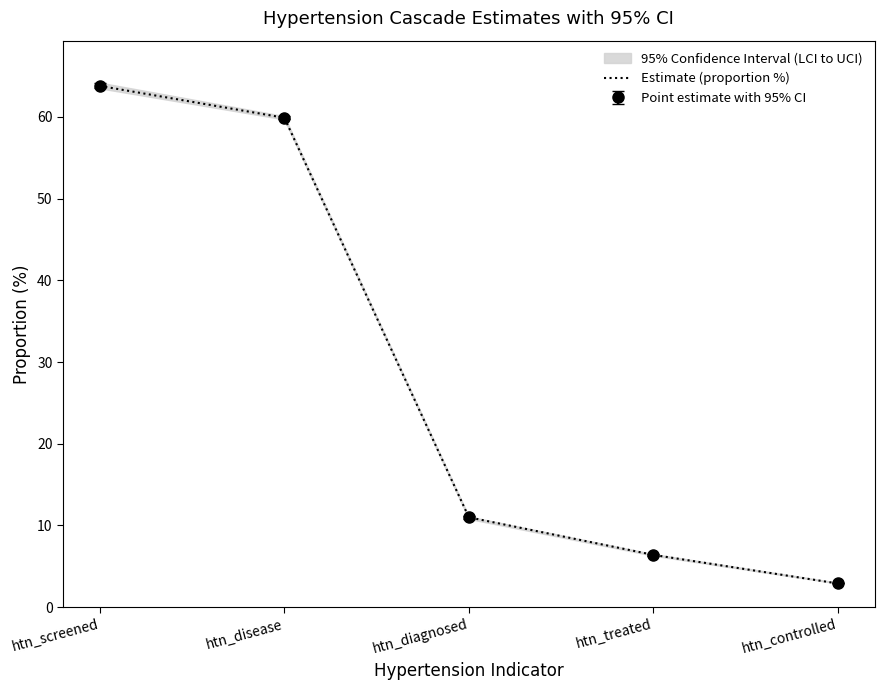

List the labels in order of value, largest first.

htn_screened, htn_disease, htn_diagnosed, htn_treated, htn_controlled